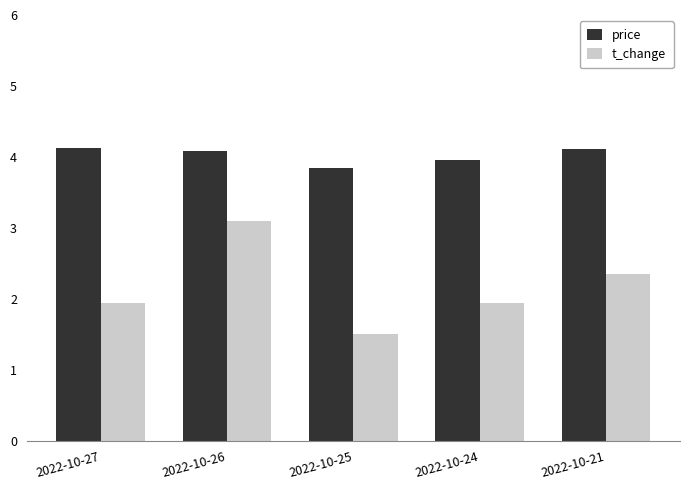

What is the approximate value of price at 2022-10-24?

4.0